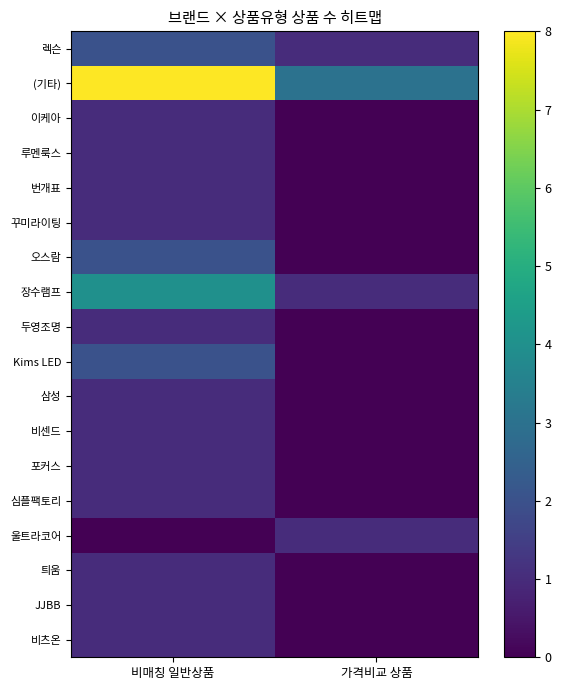

Rank the series at 가격비교 상품 from highest to lowest value.

(기타), 렉슨, 장수램프, 울트라코어, 이케아, 루멘룩스, 번개표, 꾸미라이팅, 오스람, 두영조명, Kims LED, 삼성, 비센드, 포커스, 심플팩토리, 틔움, JJBB, 비츠온